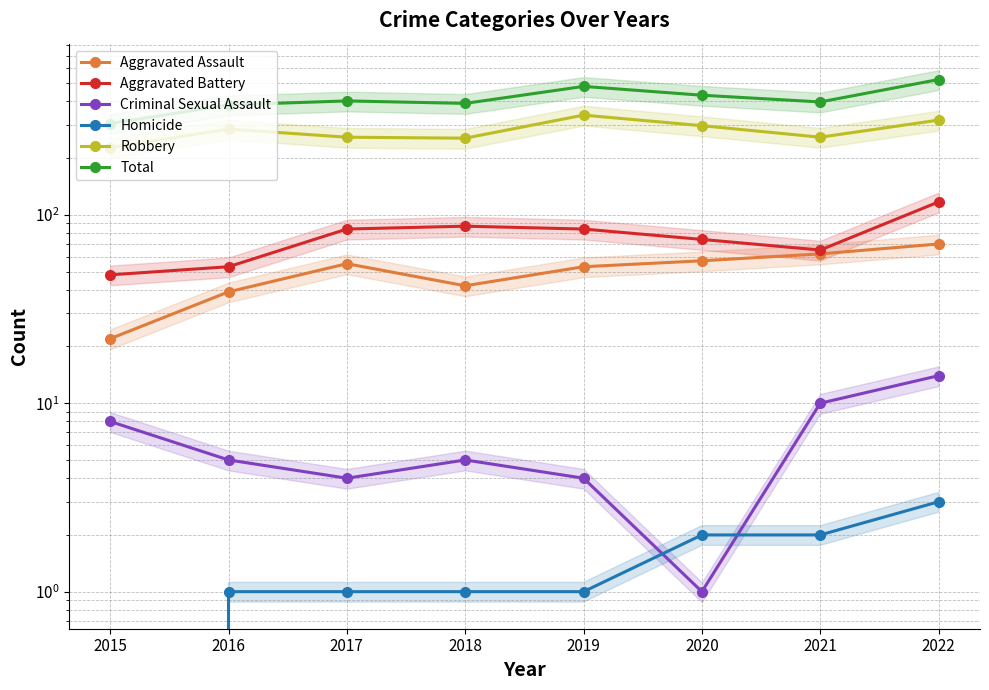

True or false: Criminal Sexual Assault and Robbery intersect in this chart.

False